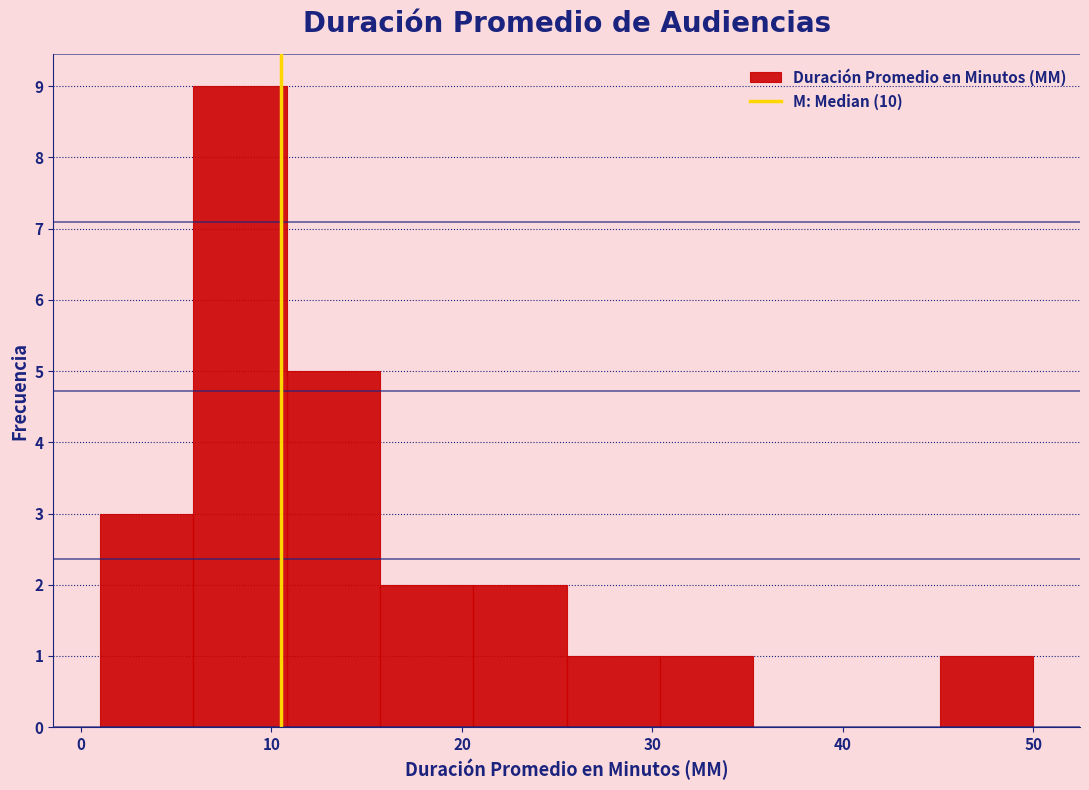

Reading left to right, list every bar in this chart as the range it spans on the x-axis followed by its height. Neither the bar edges nor the heights are printed on the chart, so give them approximately, as read against the axes.

1.0 to 5.9: 3
5.9 to 10.8: 9
10.8 to 15.7: 5
15.7 to 20.6: 2
20.6 to 25.5: 2
25.5 to 30.4: 1
30.4 to 35.3: 1
35.3 to 40.2: 0
40.2 to 45.1: 0
45.1 to 50.0: 1